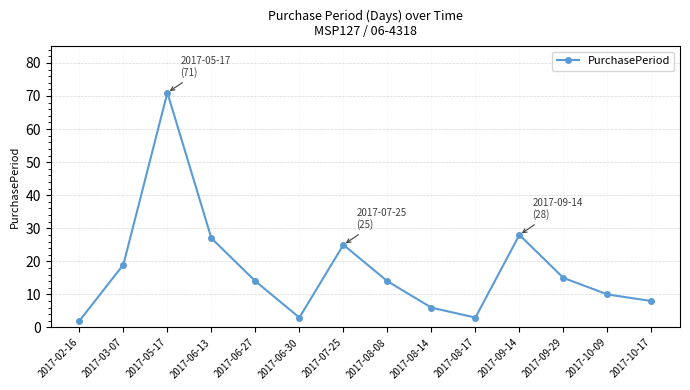

Reading right to left, transcribe all the data shown in this chart.

2017-10-17=8	2017-10-09=10	2017-09-29=15	2017-09-14=28	2017-08-17=3	2017-08-14=6	2017-08-08=14	2017-07-25=25	2017-06-30=3	2017-06-27=14	2017-06-13=27	2017-05-17=71	2017-03-07=19	2017-02-16=2